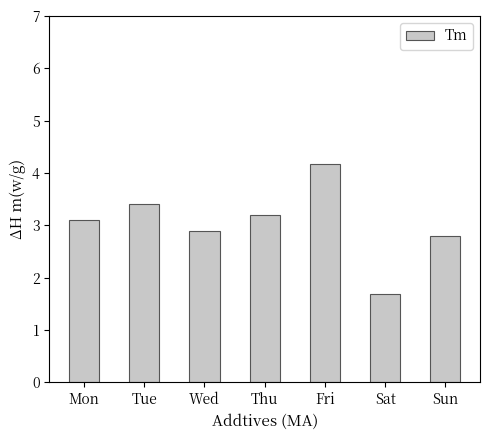

What is the change in value from Tue to Sun?

-0.6